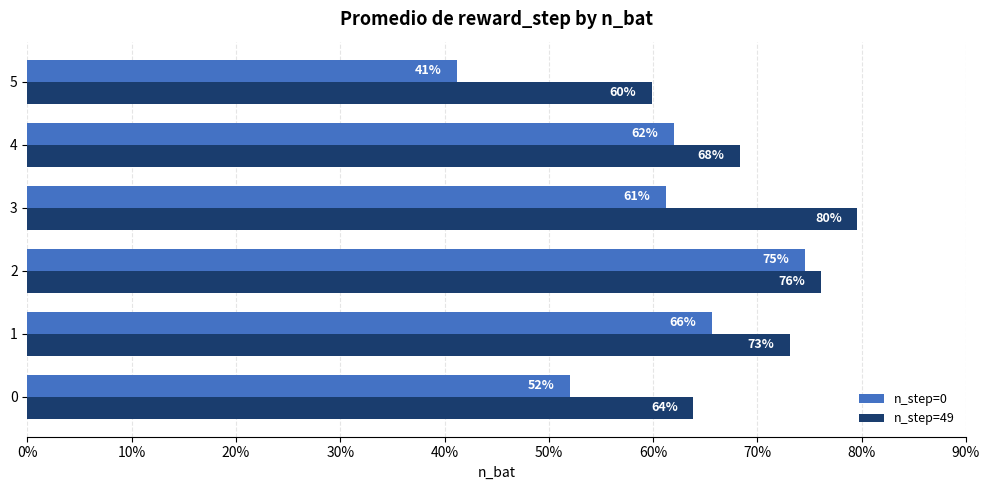

Which series has the largest total across all categories?

n_step=49